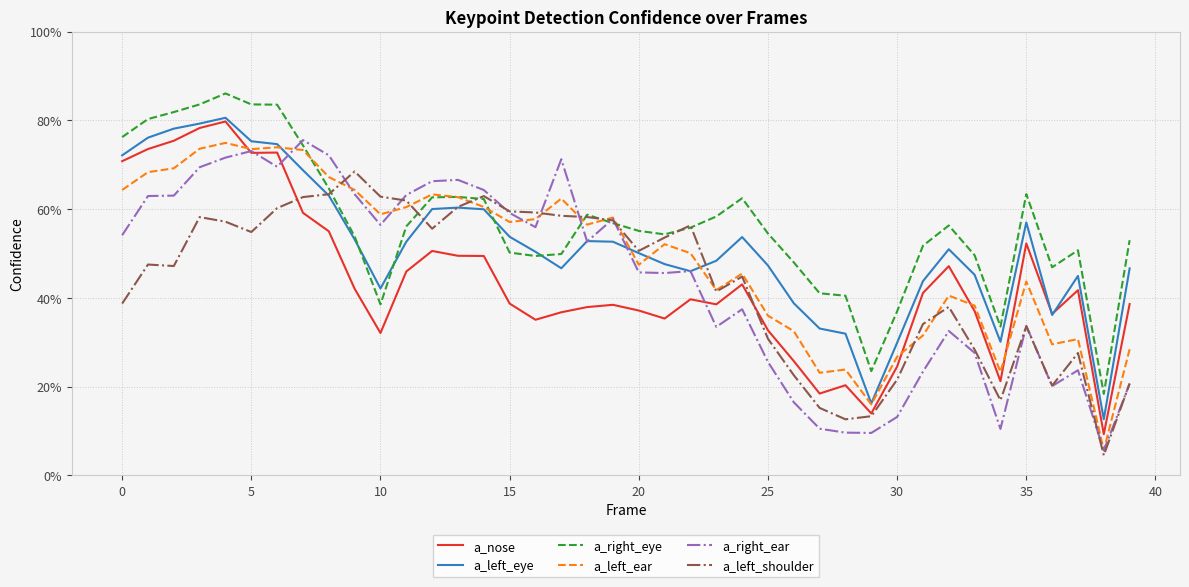

List the series in order of their peak value, lowest first.

a_left_shoulder, a_left_ear, a_right_ear, a_nose, a_left_eye, a_right_eye